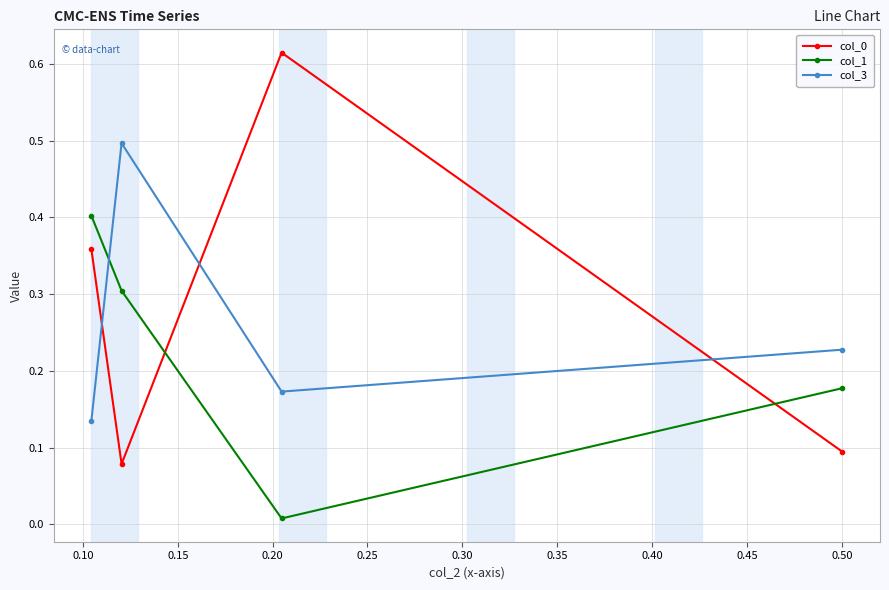

What is the difference between the second highest and minimum values in the col_1 series?

0.3